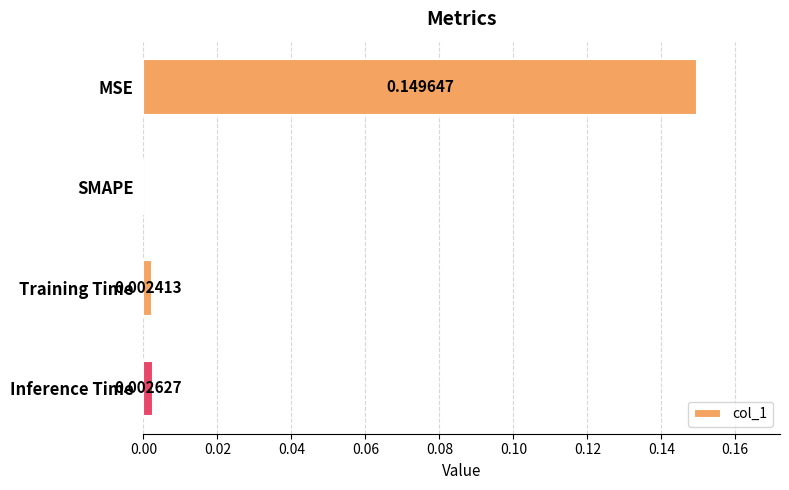

Where is the data nearest to the value 0?

SMAPE